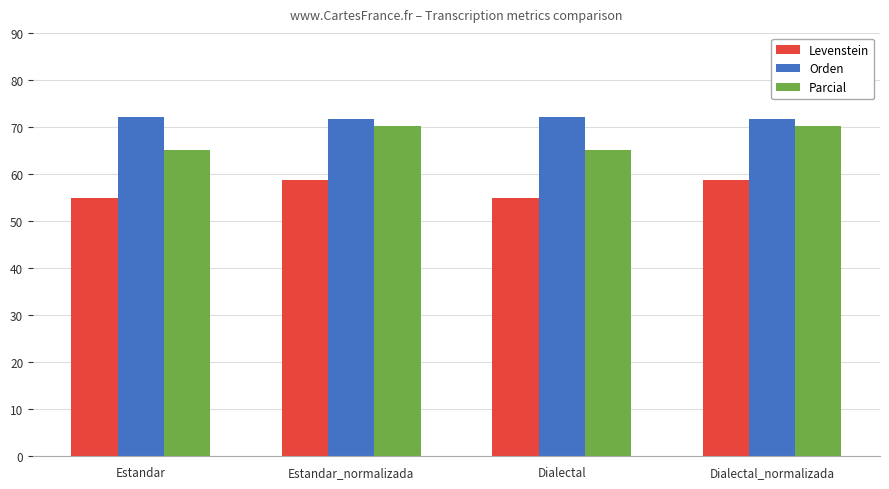

What is the total value across all series at Estandar?

192.1